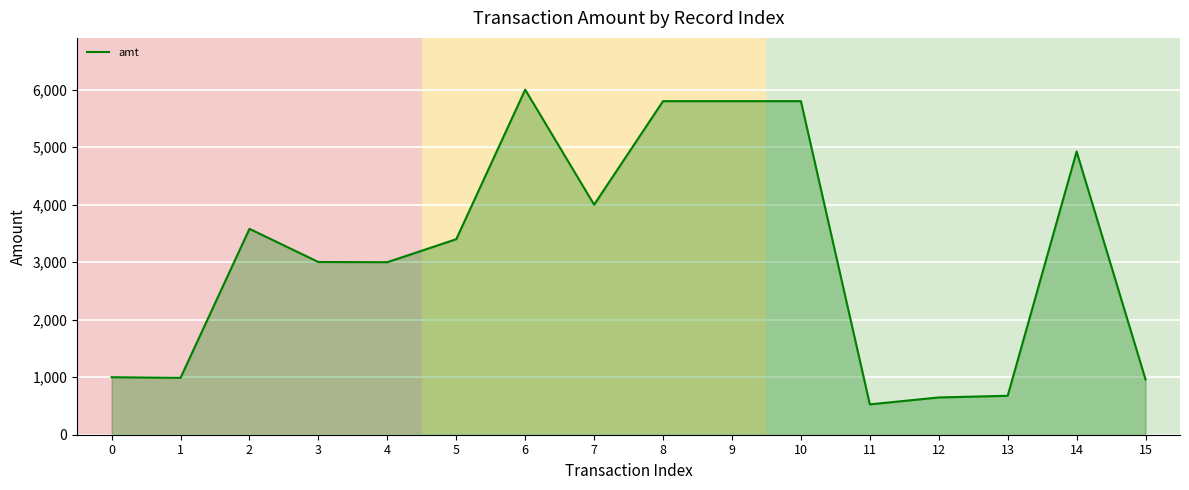

What is the change in value from 1 to 7?

+3010